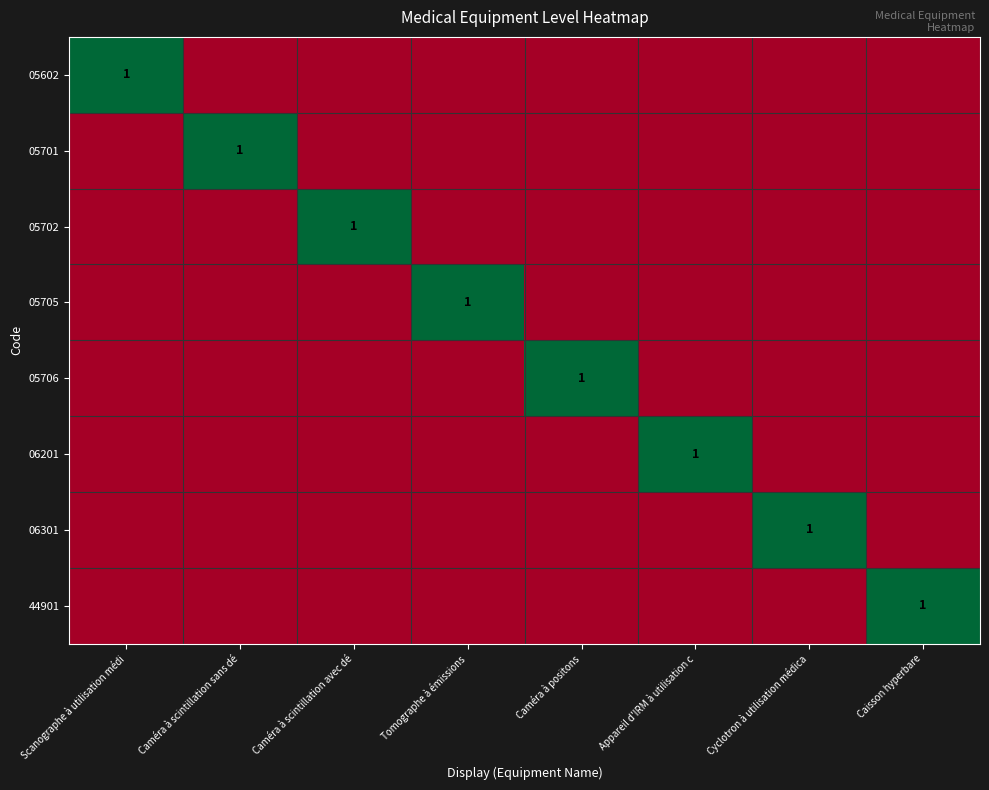

At which label does 05701 reach its minimum?

Scanographe à utilisation médi